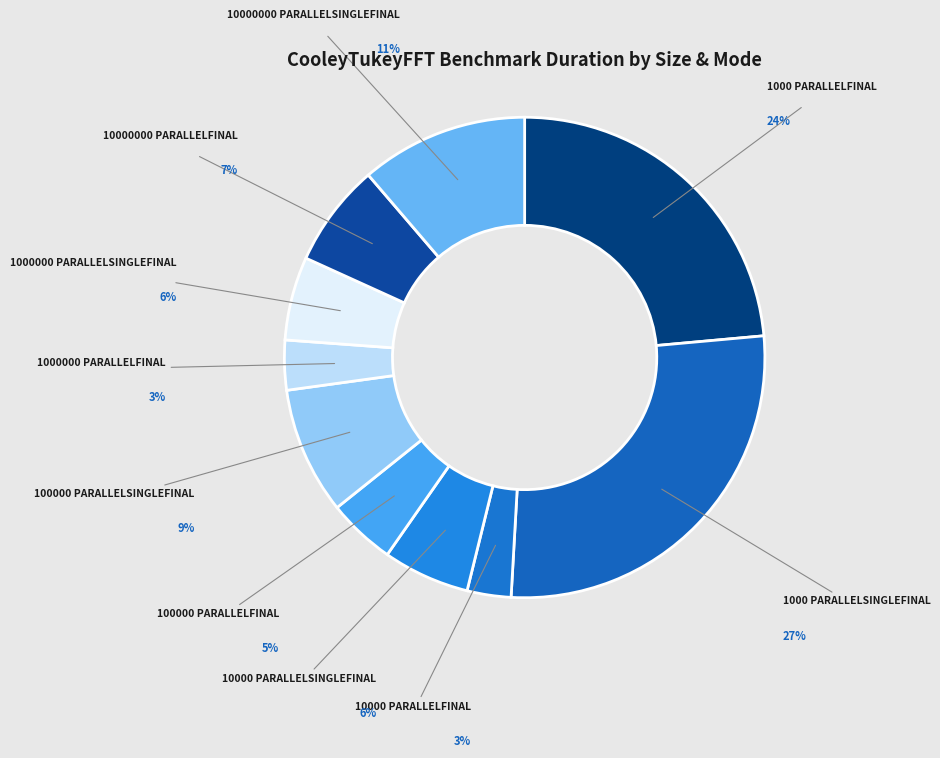

How many segments does this pie chart have?

10